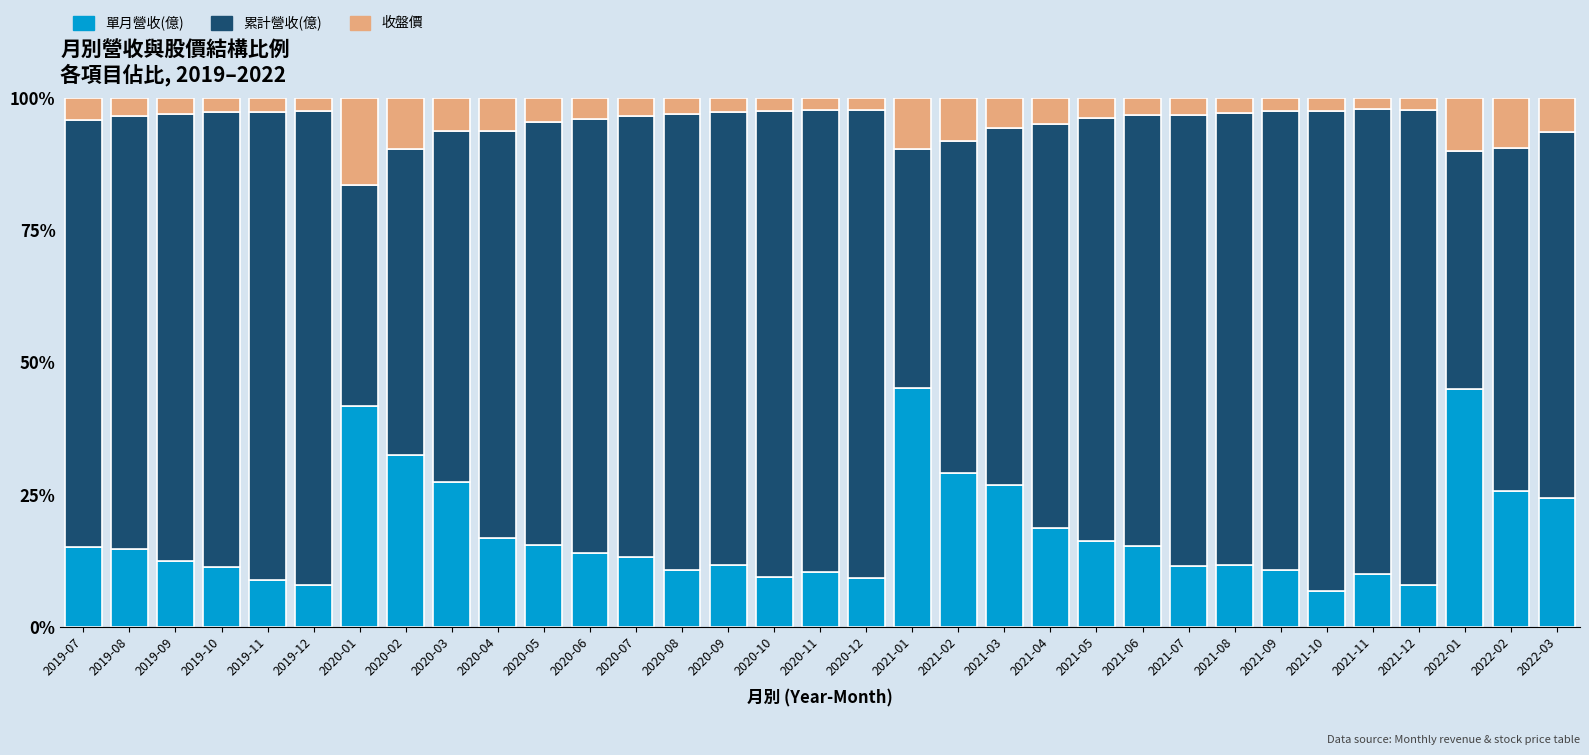

Does the chart contain any negative values?

No